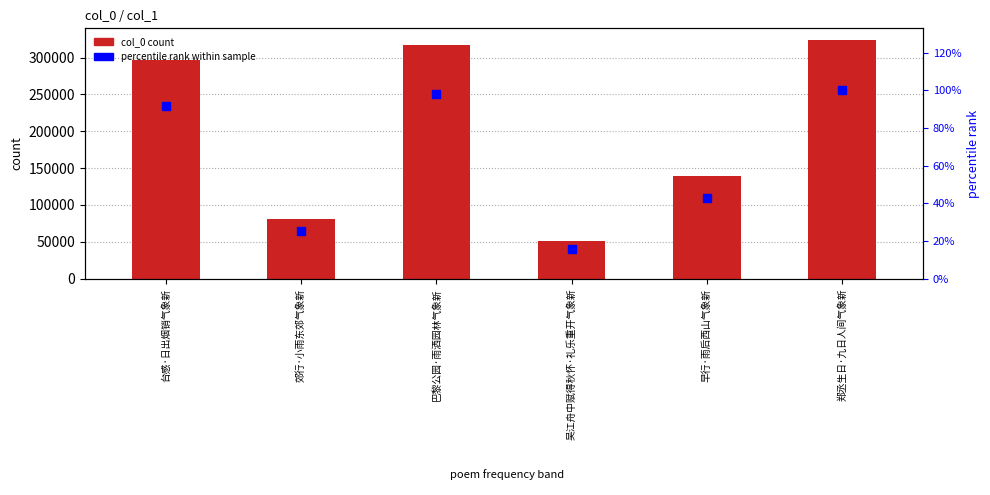

What is the total value across all series at 台感·日出烟销气象新?

297061.8